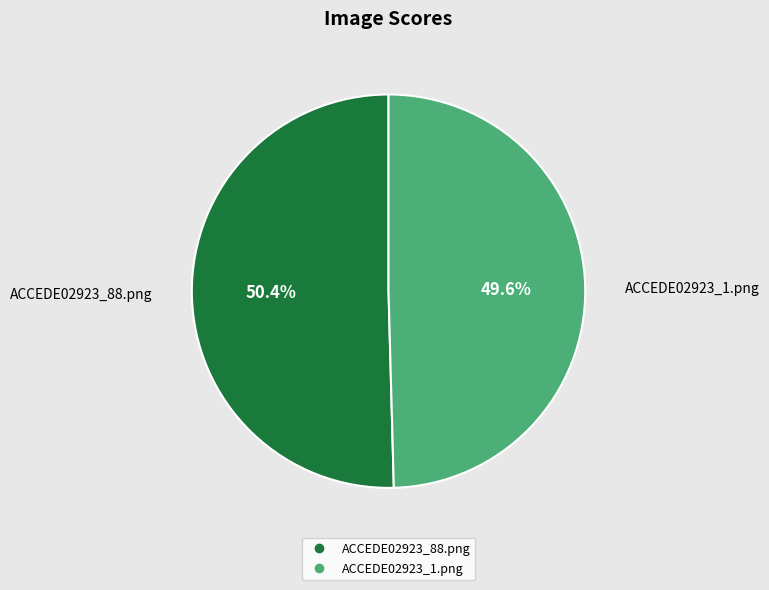

To the nearest percent, what portion does ACCEDE02923_1.png represent?

50%